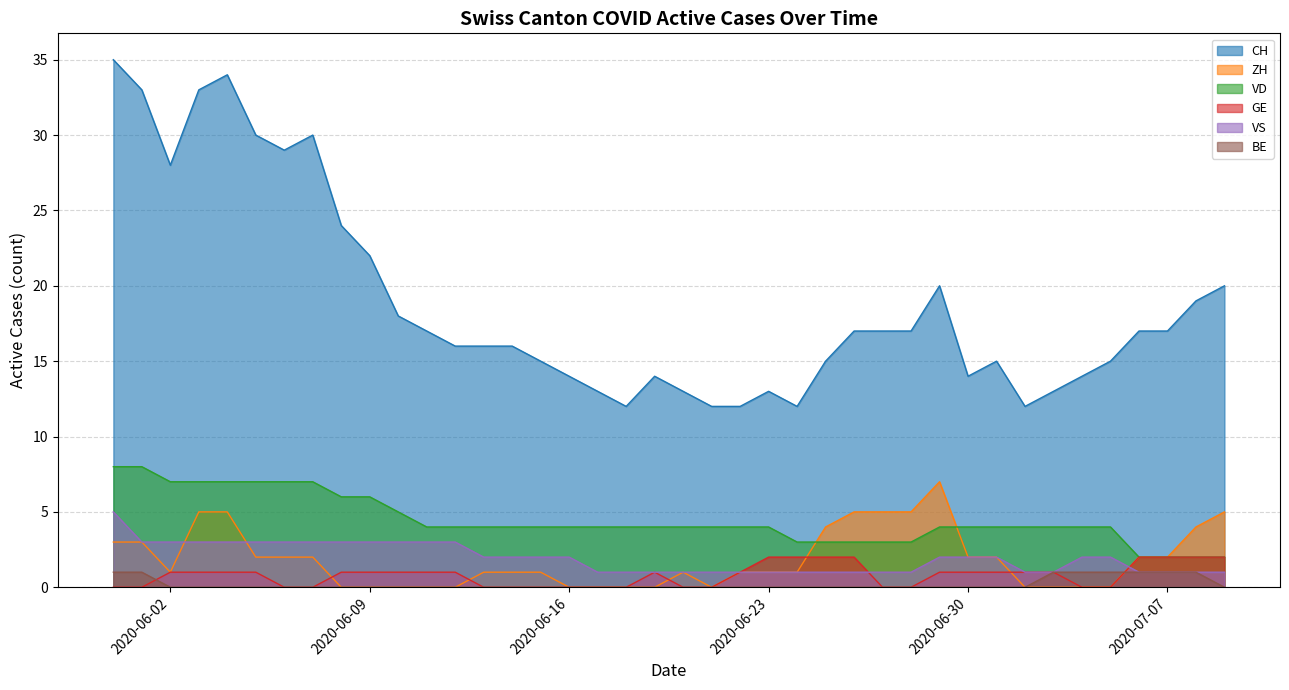

What is the greatest value displayed?

35